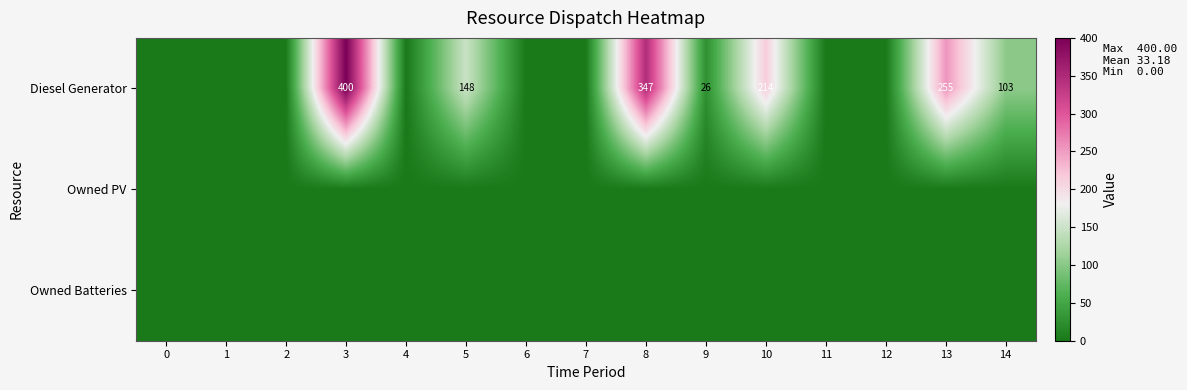

How many values in Diesel Generator are above zero?

7